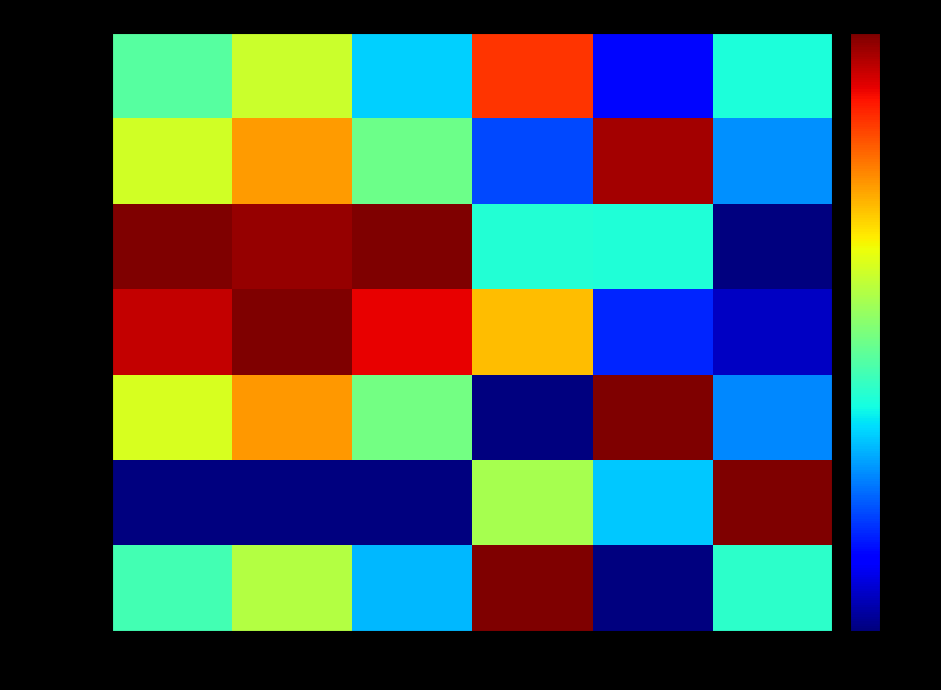

How many data points does each series have?

6